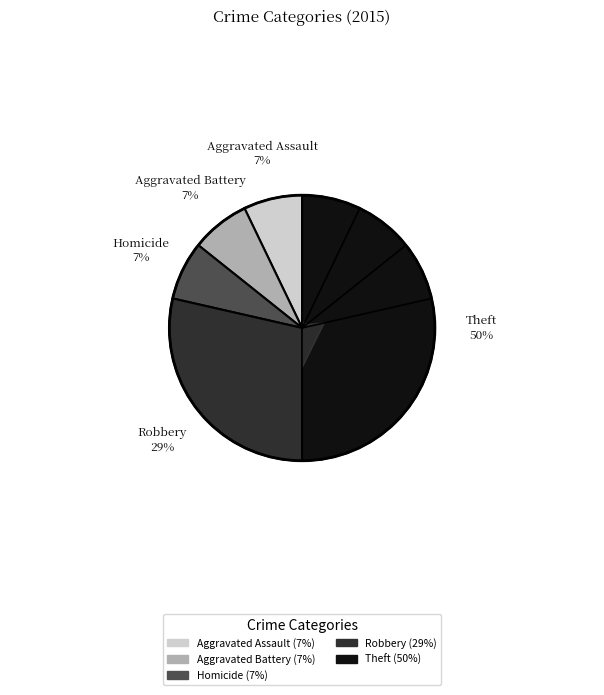

Which slice is the largest?

Theft